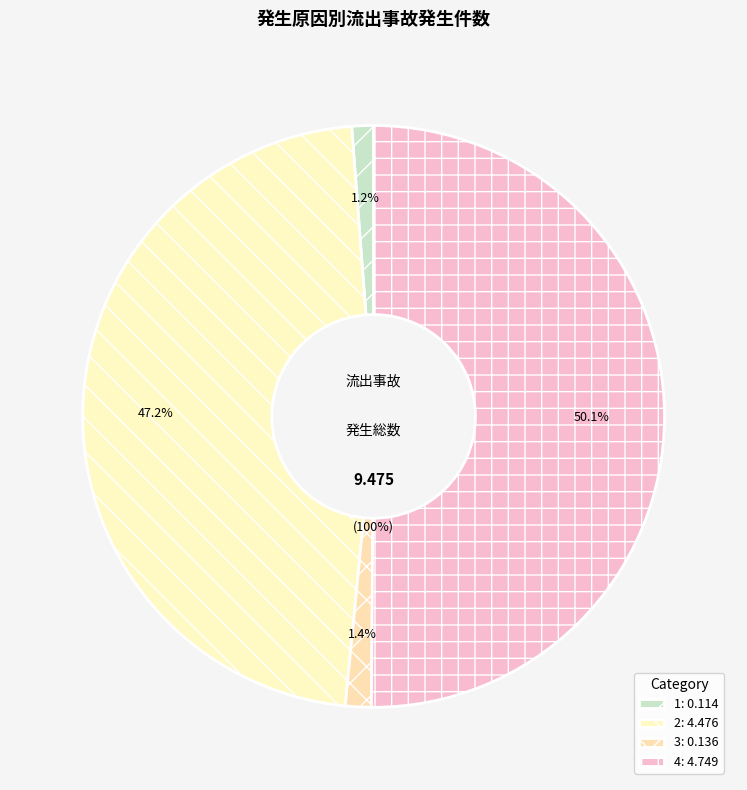

To the nearest percent, what percentage of the pie is 4?

50%